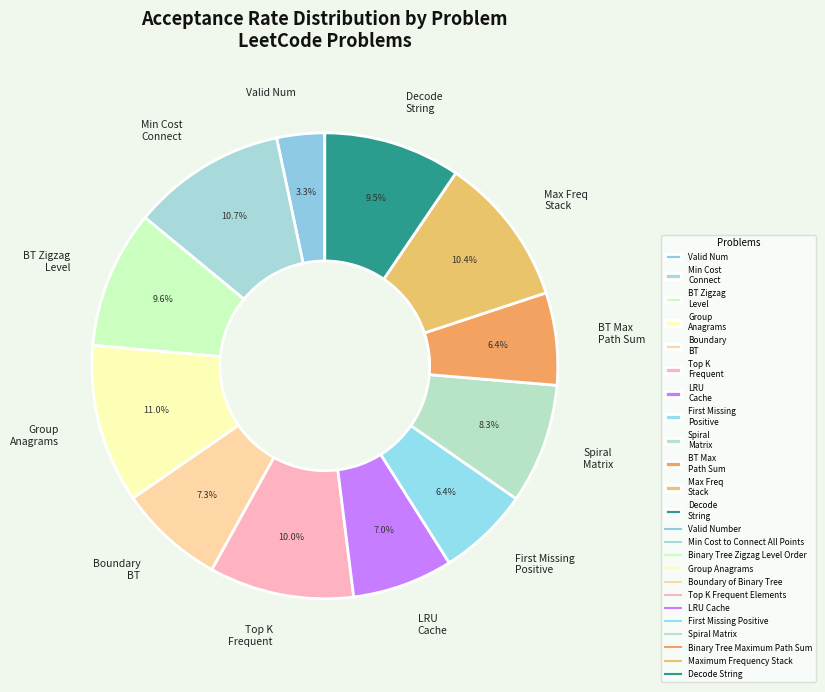

Is there a majority slice in this chart?

No